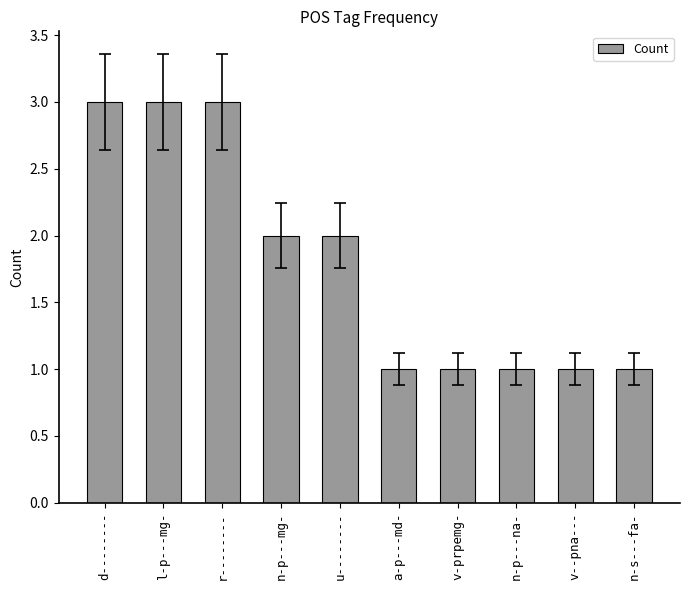

What is the minimum value shown in the chart?

1